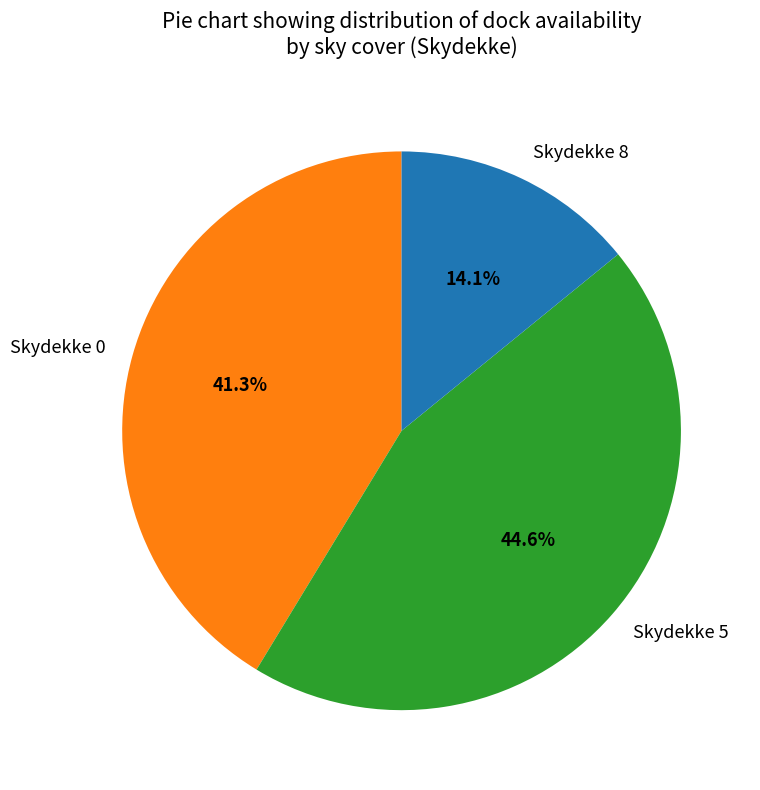

Count the number of slices in the pie.

3